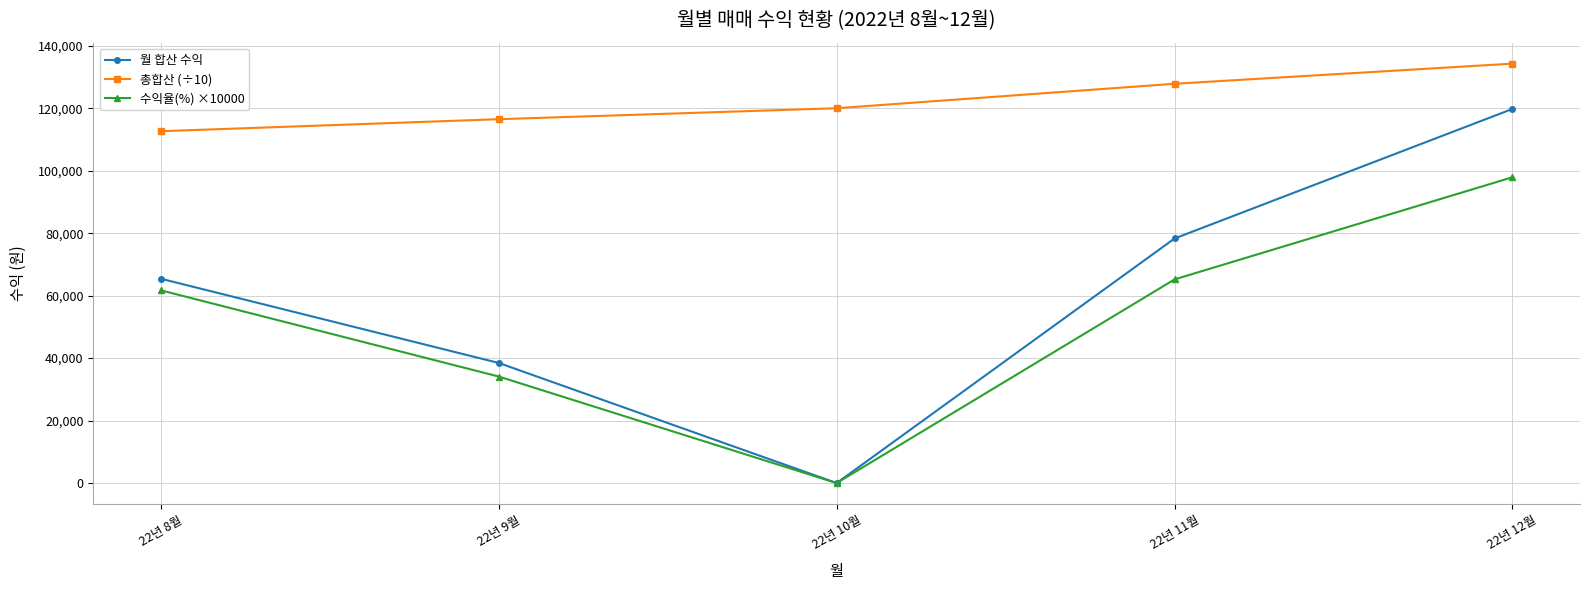

At which category is the sum across all series the highest?

22년 12월